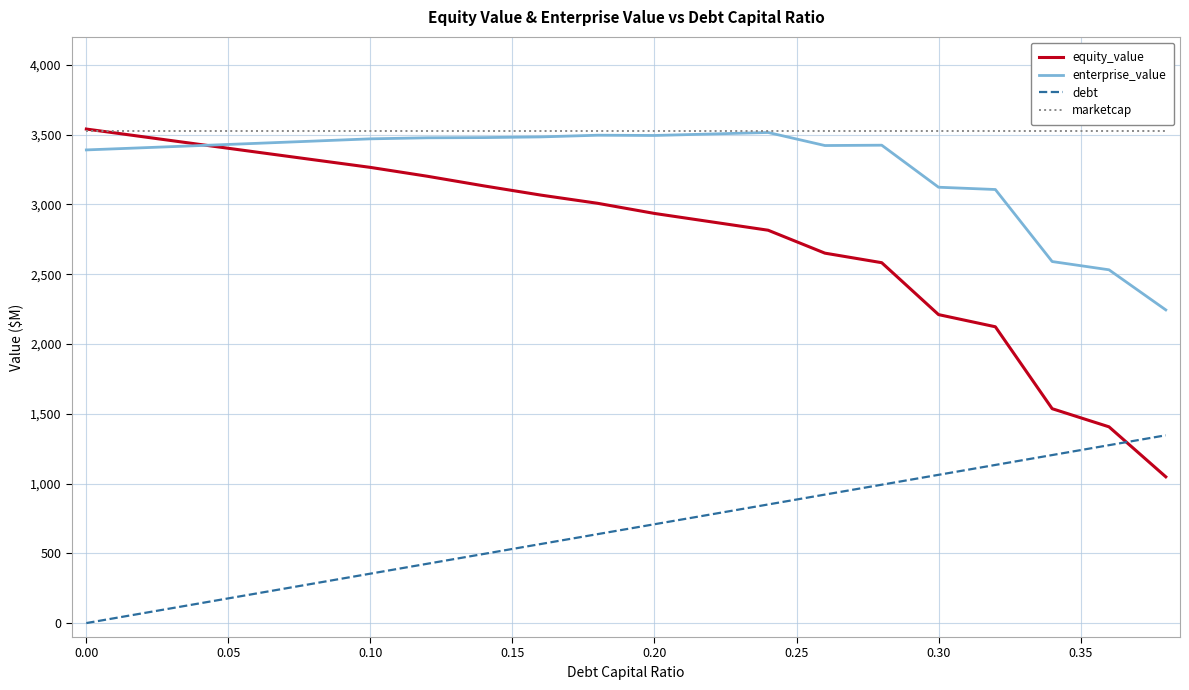

What is the maximum value for marketcap?

3526.2